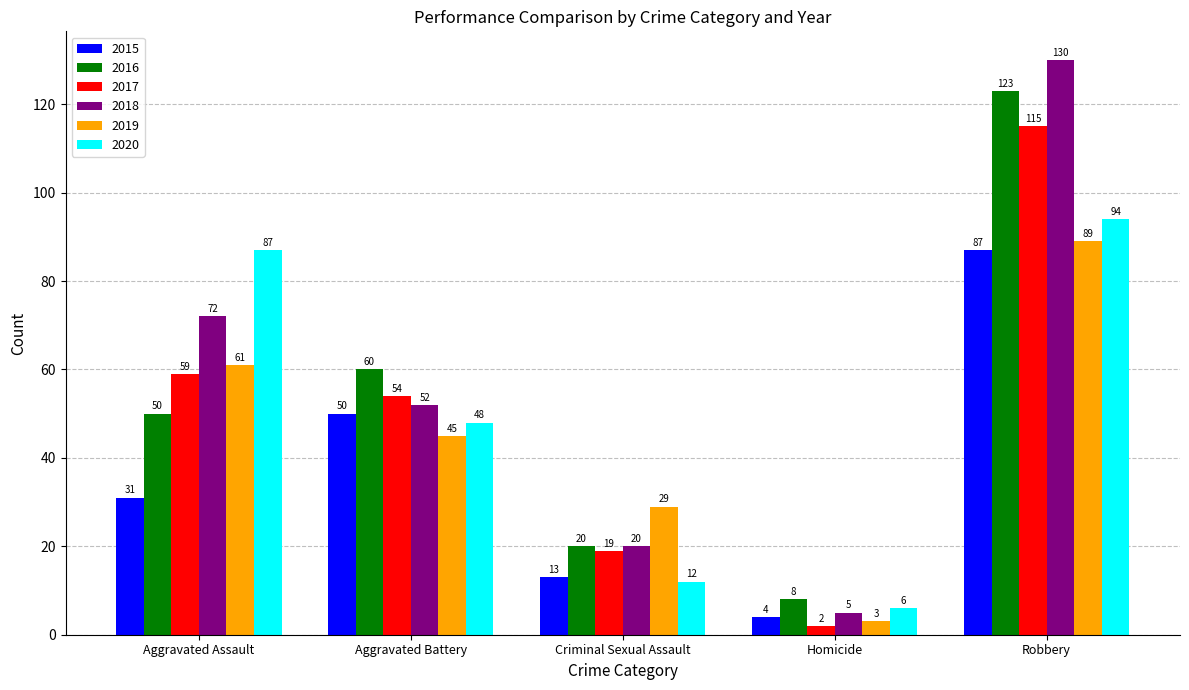

Is it true that 2017 equals 19 at Criminal Sexual Assault?

True